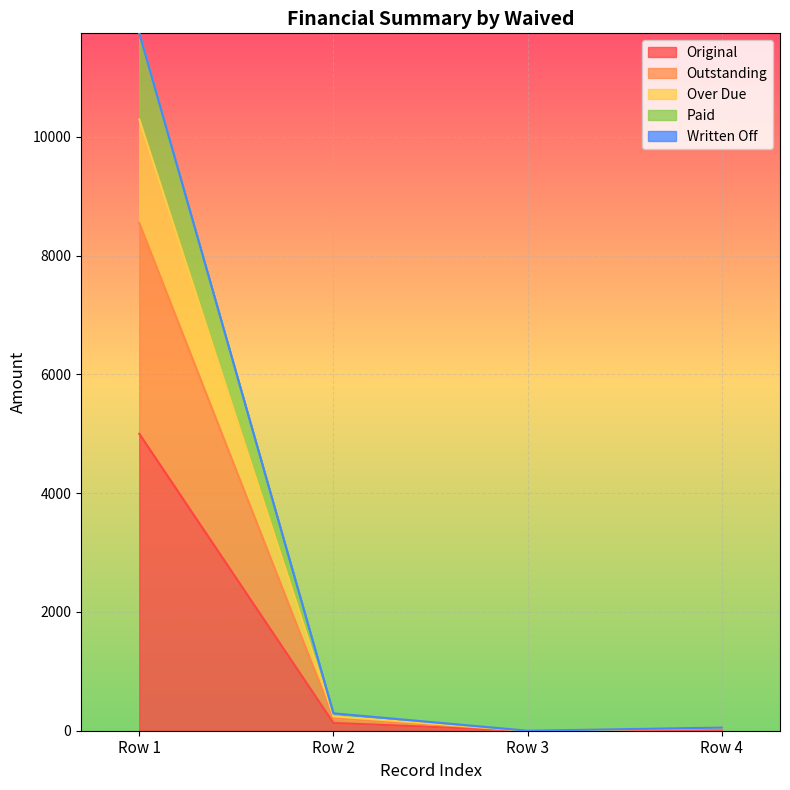

At which category is the sum across all series the highest?

Row 1